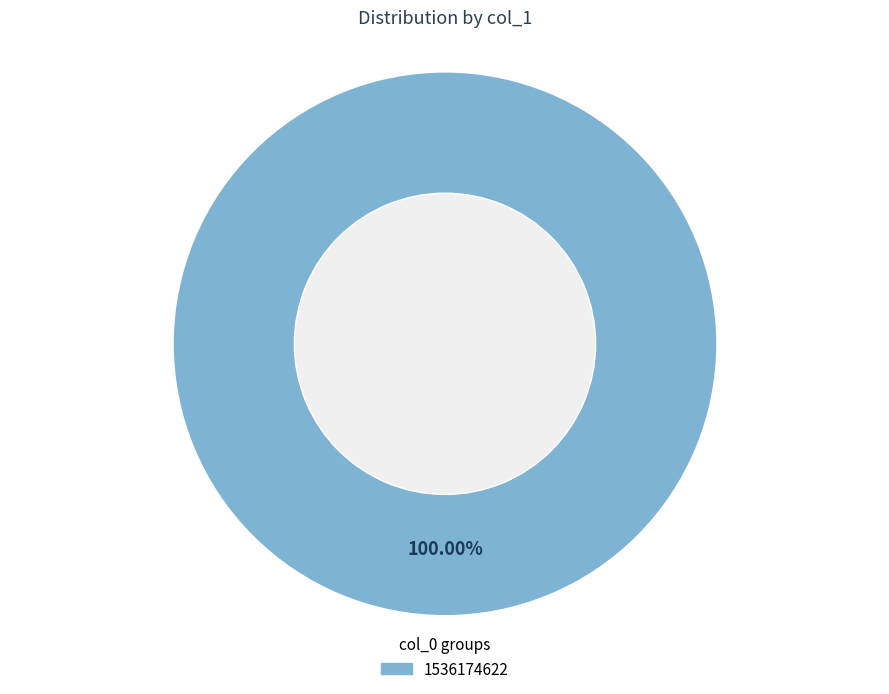

Does any single category account for the majority?

Yes